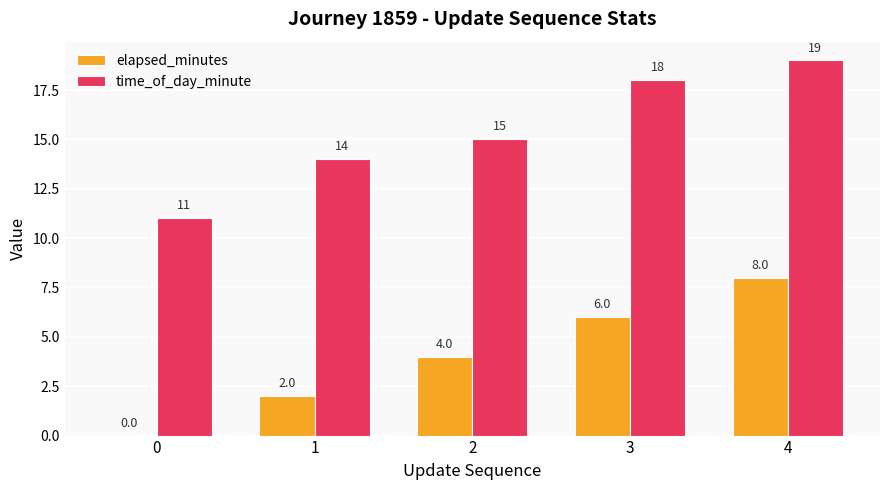

The value of elapsed_minutes at 4 is 3. True or false?

False